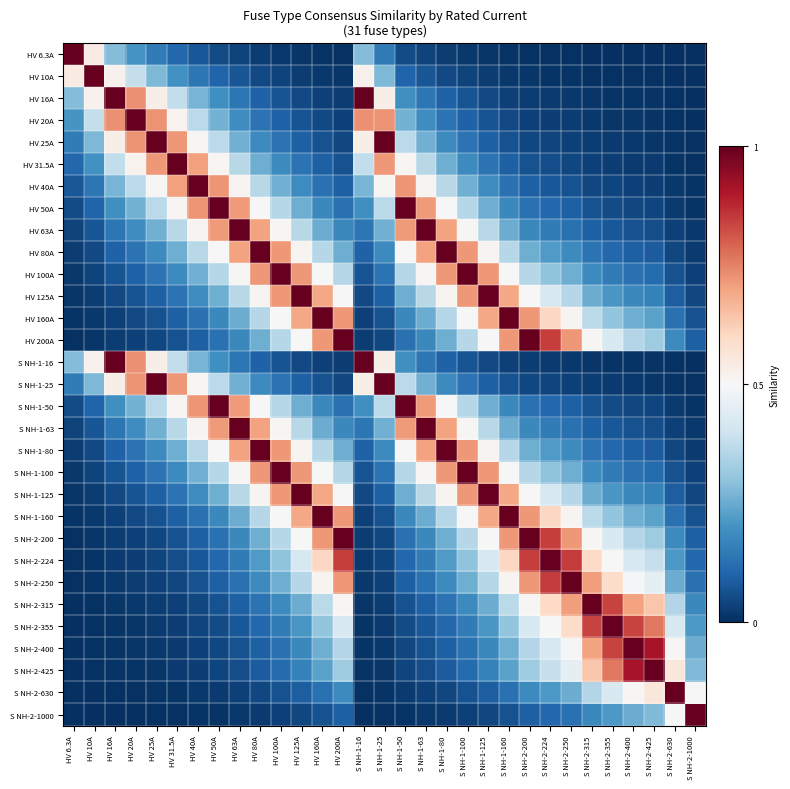

Reading left to right, list all the values displayed in this chart.

HV 6.3A: HV 6.3A=1.0	HV 10A=0.5	HV 16A=0.3	HV 20A=0.2	HV 25A=0.1	HV 31.5A=0.1	HV 40A=0.1	HV 50A=0.1	HV 63A=0.0	HV 80A=0.0	HV 100A=0.0	HV 125A=0.0	HV 160A=0.0	HV 200A=0.0	S NH-1-16=0.3	S NH-1-25=0.1	S NH-1-50=0.1	S NH-1-63=0.0	S NH-1-80=0.0	S NH-1-100=0.0	S NH-1-125=0.0	S NH-1-160=0.0	S NH-2-200=0.0	S NH-2-224=0.0	S NH-2-250=0.0	S NH-2-315=0.0	S NH-2-355=0.0	S NH-2-400=0.0	S NH-2-425=0.0	S NH-2-630=0.0	S NH-2-1000=0.0
HV 10A: HV 6.3A=0.5	HV 10A=1.0	HV 16A=0.5	HV 20A=0.4	HV 25A=0.3	HV 31.5A=0.2	HV 40A=0.1	HV 50A=0.1	HV 63A=0.1	HV 80A=0.1	HV 100A=0.0	HV 125A=0.0	HV 160A=0.0	HV 200A=0.0	S NH-1-16=0.5	S NH-1-25=0.3	S NH-1-50=0.1	S NH-1-63=0.1	S NH-1-80=0.1	S NH-1-100=0.0	S NH-1-125=0.0	S NH-1-160=0.0	S NH-2-200=0.0	S NH-2-224=0.0	S NH-2-250=0.0	S NH-2-315=0.0	S NH-2-355=0.0	S NH-2-400=0.0	S NH-2-425=0.0	S NH-2-630=0.0	S NH-2-1000=0.0
HV 16A: HV 6.3A=0.3	HV 10A=0.5	HV 16A=1.0	HV 20A=0.7	HV 25A=0.5	HV 31.5A=0.4	HV 40A=0.3	HV 50A=0.2	HV 63A=0.1	HV 80A=0.1	HV 100A=0.1	HV 125A=0.0	HV 160A=0.0	HV 200A=0.0	S NH-1-16=1.0	S NH-1-25=0.5	S NH-1-50=0.2	S NH-1-63=0.1	S NH-1-80=0.1	S NH-1-100=0.1	S NH-1-125=0.0	S NH-1-160=0.0	S NH-2-200=0.0	S NH-2-224=0.0	S NH-2-250=0.0	S NH-2-315=0.0	S NH-2-355=0.0	S NH-2-400=0.0	S NH-2-425=0.0	S NH-2-630=0.0	S NH-2-1000=0.0
HV 20A: HV 6.3A=0.2	HV 10A=0.4	HV 16A=0.7	HV 20A=1.0	HV 25A=0.7	HV 31.5A=0.5	HV 40A=0.4	HV 50A=0.3	HV 63A=0.2	HV 80A=0.1	HV 100A=0.1	HV 125A=0.1	HV 160A=0.0	HV 200A=0.0	S NH-1-16=0.7	S NH-1-25=0.7	S NH-1-50=0.3	S NH-1-63=0.2	S NH-1-80=0.1	S NH-1-100=0.1	S NH-1-125=0.1	S NH-1-160=0.0	S NH-2-200=0.0	S NH-2-224=0.0	S NH-2-250=0.0	S NH-2-315=0.0	S NH-2-355=0.0	S NH-2-400=0.0	S NH-2-425=0.0	S NH-2-630=0.0	S NH-2-1000=0.0
HV 25A: HV 6.3A=0.1	HV 10A=0.3	HV 16A=0.5	HV 20A=0.7	HV 25A=1.0	HV 31.5A=0.7	HV 40A=0.5	HV 50A=0.4	HV 63A=0.3	HV 80A=0.2	HV 100A=0.1	HV 125A=0.1	HV 160A=0.1	HV 200A=0.0	S NH-1-16=0.5	S NH-1-25=1.0	S NH-1-50=0.4	S NH-1-63=0.3	S NH-1-80=0.2	S NH-1-100=0.1	S NH-1-125=0.1	S NH-1-160=0.1	S NH-2-200=0.0	S NH-2-224=0.0	S NH-2-250=0.0	S NH-2-315=0.0	S NH-2-355=0.0	S NH-2-400=0.0	S NH-2-425=0.0	S NH-2-630=0.0	S NH-2-1000=0.0
HV 31.5A: HV 6.3A=0.1	HV 10A=0.2	HV 16A=0.4	HV 20A=0.5	HV 25A=0.7	HV 31.5A=1.0	HV 40A=0.7	HV 50A=0.5	HV 63A=0.4	HV 80A=0.3	HV 100A=0.2	HV 125A=0.1	HV 160A=0.1	HV 200A=0.1	S NH-1-16=0.4	S NH-1-25=0.7	S NH-1-50=0.5	S NH-1-63=0.4	S NH-1-80=0.3	S NH-1-100=0.2	S NH-1-125=0.1	S NH-1-160=0.1	S NH-2-200=0.1	S NH-2-224=0.1	S NH-2-250=0.0	S NH-2-315=0.0	S NH-2-355=0.0	S NH-2-400=0.0	S NH-2-425=0.0	S NH-2-630=0.0	S NH-2-1000=0.0
HV 40A: HV 6.3A=0.1	HV 10A=0.1	HV 16A=0.3	HV 20A=0.4	HV 25A=0.5	HV 31.5A=0.7	HV 40A=1.0	HV 50A=0.7	HV 63A=0.5	HV 80A=0.4	HV 100A=0.3	HV 125A=0.2	HV 160A=0.1	HV 200A=0.1	S NH-1-16=0.3	S NH-1-25=0.5	S NH-1-50=0.7	S NH-1-63=0.5	S NH-1-80=0.4	S NH-1-100=0.3	S NH-1-125=0.2	S NH-1-160=0.1	S NH-2-200=0.1	S NH-2-224=0.1	S NH-2-250=0.1	S NH-2-315=0.0	S NH-2-355=0.0	S NH-2-400=0.0	S NH-2-425=0.0	S NH-2-630=0.0	S NH-2-1000=0.0
HV 50A: HV 6.3A=0.1	HV 10A=0.1	HV 16A=0.2	HV 20A=0.3	HV 25A=0.4	HV 31.5A=0.5	HV 40A=0.7	HV 50A=1.0	HV 63A=0.7	HV 80A=0.5	HV 100A=0.4	HV 125A=0.3	HV 160A=0.2	HV 200A=0.1	S NH-1-16=0.2	S NH-1-25=0.4	S NH-1-50=1.0	S NH-1-63=0.7	S NH-1-80=0.5	S NH-1-100=0.4	S NH-1-125=0.3	S NH-1-160=0.2	S NH-2-200=0.1	S NH-2-224=0.1	S NH-2-250=0.1	S NH-2-315=0.1	S NH-2-355=0.1	S NH-2-400=0.0	S NH-2-425=0.0	S NH-2-630=0.0	S NH-2-1000=0.0
HV 63A: HV 6.3A=0.0	HV 10A=0.1	HV 16A=0.1	HV 20A=0.2	HV 25A=0.3	HV 31.5A=0.4	HV 40A=0.5	HV 50A=0.7	HV 63A=1.0	HV 80A=0.7	HV 100A=0.5	HV 125A=0.4	HV 160A=0.3	HV 200A=0.2	S NH-1-16=0.1	S NH-1-25=0.3	S NH-1-50=0.7	S NH-1-63=1.0	S NH-1-80=0.7	S NH-1-100=0.5	S NH-1-125=0.4	S NH-1-160=0.3	S NH-2-200=0.2	S NH-2-224=0.2	S NH-2-250=0.1	S NH-2-315=0.1	S NH-2-355=0.1	S NH-2-400=0.1	S NH-2-425=0.1	S NH-2-630=0.0	S NH-2-1000=0.0
HV 80A: HV 6.3A=0.0	HV 10A=0.1	HV 16A=0.1	HV 20A=0.1	HV 25A=0.2	HV 31.5A=0.3	HV 40A=0.4	HV 50A=0.5	HV 63A=0.7	HV 80A=1.0	HV 100A=0.7	HV 125A=0.5	HV 160A=0.4	HV 200A=0.3	S NH-1-16=0.1	S NH-1-25=0.2	S NH-1-50=0.5	S NH-1-63=0.7	S NH-1-80=1.0	S NH-1-100=0.7	S NH-1-125=0.5	S NH-1-160=0.4	S NH-2-200=0.3	S NH-2-224=0.2	S NH-2-250=0.2	S NH-2-315=0.1	S NH-2-355=0.1	S NH-2-400=0.1	S NH-2-425=0.1	S NH-2-630=0.0	S NH-2-1000=0.0
HV 100A: HV 6.3A=0.0	HV 10A=0.0	HV 16A=0.1	HV 20A=0.1	HV 25A=0.1	HV 31.5A=0.2	HV 40A=0.3	HV 50A=0.4	HV 63A=0.5	HV 80A=0.7	HV 100A=1.0	HV 125A=0.7	HV 160A=0.5	HV 200A=0.4	S NH-1-16=0.1	S NH-1-25=0.1	S NH-1-50=0.4	S NH-1-63=0.5	S NH-1-80=0.7	S NH-1-100=1.0	S NH-1-125=0.7	S NH-1-160=0.5	S NH-2-200=0.4	S NH-2-224=0.3	S NH-2-250=0.3	S NH-2-315=0.2	S NH-2-355=0.2	S NH-2-400=0.1	S NH-2-425=0.1	S NH-2-630=0.1	S NH-2-1000=0.0
HV 125A: HV 6.3A=0.0	HV 10A=0.0	HV 16A=0.0	HV 20A=0.1	HV 25A=0.1	HV 31.5A=0.1	HV 40A=0.2	HV 50A=0.3	HV 63A=0.4	HV 80A=0.5	HV 100A=0.7	HV 125A=1.0	HV 160A=0.7	HV 200A=0.5	S NH-1-16=0.0	S NH-1-25=0.1	S NH-1-50=0.3	S NH-1-63=0.4	S NH-1-80=0.5	S NH-1-100=0.7	S NH-1-125=1.0	S NH-1-160=0.7	S NH-2-200=0.5	S NH-2-224=0.4	S NH-2-250=0.4	S NH-2-315=0.3	S NH-2-355=0.2	S NH-2-400=0.2	S NH-2-425=0.2	S NH-2-630=0.1	S NH-2-1000=0.0
HV 160A: HV 6.3A=0.0	HV 10A=0.0	HV 16A=0.0	HV 20A=0.0	HV 25A=0.1	HV 31.5A=0.1	HV 40A=0.1	HV 50A=0.2	HV 63A=0.3	HV 80A=0.4	HV 100A=0.5	HV 125A=0.7	HV 160A=1.0	HV 200A=0.7	S NH-1-16=0.0	S NH-1-25=0.1	S NH-1-50=0.2	S NH-1-63=0.3	S NH-1-80=0.4	S NH-1-100=0.5	S NH-1-125=0.7	S NH-1-160=1.0	S NH-2-200=0.7	S NH-2-224=0.6	S NH-2-250=0.5	S NH-2-315=0.4	S NH-2-355=0.3	S NH-2-400=0.3	S NH-2-425=0.2	S NH-2-630=0.1	S NH-2-1000=0.1
HV 200A: HV 6.3A=0.0	HV 10A=0.0	HV 16A=0.0	HV 20A=0.0	HV 25A=0.0	HV 31.5A=0.1	HV 40A=0.1	HV 50A=0.1	HV 63A=0.2	HV 80A=0.3	HV 100A=0.4	HV 125A=0.5	HV 160A=0.7	HV 200A=1.0	S NH-1-16=0.0	S NH-1-25=0.0	S NH-1-50=0.1	S NH-1-63=0.2	S NH-1-80=0.3	S NH-1-100=0.4	S NH-1-125=0.5	S NH-1-160=0.7	S NH-2-200=1.0	S NH-2-224=0.8	S NH-2-250=0.7	S NH-2-315=0.5	S NH-2-355=0.4	S NH-2-400=0.4	S NH-2-425=0.3	S NH-2-630=0.2	S NH-2-1000=0.1
S NH-1-16: HV 6.3A=0.3	HV 10A=0.5	HV 16A=1.0	HV 20A=0.7	HV 25A=0.5	HV 31.5A=0.4	HV 40A=0.3	HV 50A=0.2	HV 63A=0.1	HV 80A=0.1	HV 100A=0.1	HV 125A=0.0	HV 160A=0.0	HV 200A=0.0	S NH-1-16=1.0	S NH-1-25=0.5	S NH-1-50=0.2	S NH-1-63=0.1	S NH-1-80=0.1	S NH-1-100=0.1	S NH-1-125=0.0	S NH-1-160=0.0	S NH-2-200=0.0	S NH-2-224=0.0	S NH-2-250=0.0	S NH-2-315=0.0	S NH-2-355=0.0	S NH-2-400=0.0	S NH-2-425=0.0	S NH-2-630=0.0	S NH-2-1000=0.0
S NH-1-25: HV 6.3A=0.1	HV 10A=0.3	HV 16A=0.5	HV 20A=0.7	HV 25A=1.0	HV 31.5A=0.7	HV 40A=0.5	HV 50A=0.4	HV 63A=0.3	HV 80A=0.2	HV 100A=0.1	HV 125A=0.1	HV 160A=0.1	HV 200A=0.0	S NH-1-16=0.5	S NH-1-25=1.0	S NH-1-50=0.4	S NH-1-63=0.3	S NH-1-80=0.2	S NH-1-100=0.1	S NH-1-125=0.1	S NH-1-160=0.1	S NH-2-200=0.0	S NH-2-224=0.0	S NH-2-250=0.0	S NH-2-315=0.0	S NH-2-355=0.0	S NH-2-400=0.0	S NH-2-425=0.0	S NH-2-630=0.0	S NH-2-1000=0.0
S NH-1-50: HV 6.3A=0.1	HV 10A=0.1	HV 16A=0.2	HV 20A=0.3	HV 25A=0.4	HV 31.5A=0.5	HV 40A=0.7	HV 50A=1.0	HV 63A=0.7	HV 80A=0.5	HV 100A=0.4	HV 125A=0.3	HV 160A=0.2	HV 200A=0.1	S NH-1-16=0.2	S NH-1-25=0.4	S NH-1-50=1.0	S NH-1-63=0.7	S NH-1-80=0.5	S NH-1-100=0.4	S NH-1-125=0.3	S NH-1-160=0.2	S NH-2-200=0.1	S NH-2-224=0.1	S NH-2-250=0.1	S NH-2-315=0.1	S NH-2-355=0.1	S NH-2-400=0.0	S NH-2-425=0.0	S NH-2-630=0.0	S NH-2-1000=0.0
S NH-1-63: HV 6.3A=0.0	HV 10A=0.1	HV 16A=0.1	HV 20A=0.2	HV 25A=0.3	HV 31.5A=0.4	HV 40A=0.5	HV 50A=0.7	HV 63A=1.0	HV 80A=0.7	HV 100A=0.5	HV 125A=0.4	HV 160A=0.3	HV 200A=0.2	S NH-1-16=0.1	S NH-1-25=0.3	S NH-1-50=0.7	S NH-1-63=1.0	S NH-1-80=0.7	S NH-1-100=0.5	S NH-1-125=0.4	S NH-1-160=0.3	S NH-2-200=0.2	S NH-2-224=0.2	S NH-2-250=0.1	S NH-2-315=0.1	S NH-2-355=0.1	S NH-2-400=0.1	S NH-2-425=0.1	S NH-2-630=0.0	S NH-2-1000=0.0
S NH-1-80: HV 6.3A=0.0	HV 10A=0.1	HV 16A=0.1	HV 20A=0.1	HV 25A=0.2	HV 31.5A=0.3	HV 40A=0.4	HV 50A=0.5	HV 63A=0.7	HV 80A=1.0	HV 100A=0.7	HV 125A=0.5	HV 160A=0.4	HV 200A=0.3	S NH-1-16=0.1	S NH-1-25=0.2	S NH-1-50=0.5	S NH-1-63=0.7	S NH-1-80=1.0	S NH-1-100=0.7	S NH-1-125=0.5	S NH-1-160=0.4	S NH-2-200=0.3	S NH-2-224=0.2	S NH-2-250=0.2	S NH-2-315=0.1	S NH-2-355=0.1	S NH-2-400=0.1	S NH-2-425=0.1	S NH-2-630=0.0	S NH-2-1000=0.0
S NH-1-100: HV 6.3A=0.0	HV 10A=0.0	HV 16A=0.1	HV 20A=0.1	HV 25A=0.1	HV 31.5A=0.2	HV 40A=0.3	HV 50A=0.4	HV 63A=0.5	HV 80A=0.7	HV 100A=1.0	HV 125A=0.7	HV 160A=0.5	HV 200A=0.4	S NH-1-16=0.1	S NH-1-25=0.1	S NH-1-50=0.4	S NH-1-63=0.5	S NH-1-80=0.7	S NH-1-100=1.0	S NH-1-125=0.7	S NH-1-160=0.5	S NH-2-200=0.4	S NH-2-224=0.3	S NH-2-250=0.3	S NH-2-315=0.2	S NH-2-355=0.2	S NH-2-400=0.1	S NH-2-425=0.1	S NH-2-630=0.1	S NH-2-1000=0.0
S NH-1-125: HV 6.3A=0.0	HV 10A=0.0	HV 16A=0.0	HV 20A=0.1	HV 25A=0.1	HV 31.5A=0.1	HV 40A=0.2	HV 50A=0.3	HV 63A=0.4	HV 80A=0.5	HV 100A=0.7	HV 125A=1.0	HV 160A=0.7	HV 200A=0.5	S NH-1-16=0.0	S NH-1-25=0.1	S NH-1-50=0.3	S NH-1-63=0.4	S NH-1-80=0.5	S NH-1-100=0.7	S NH-1-125=1.0	S NH-1-160=0.7	S NH-2-200=0.5	S NH-2-224=0.4	S NH-2-250=0.4	S NH-2-315=0.3	S NH-2-355=0.2	S NH-2-400=0.2	S NH-2-425=0.2	S NH-2-630=0.1	S NH-2-1000=0.0
S NH-1-160: HV 6.3A=0.0	HV 10A=0.0	HV 16A=0.0	HV 20A=0.0	HV 25A=0.1	HV 31.5A=0.1	HV 40A=0.1	HV 50A=0.2	HV 63A=0.3	HV 80A=0.4	HV 100A=0.5	HV 125A=0.7	HV 160A=1.0	HV 200A=0.7	S NH-1-16=0.0	S NH-1-25=0.1	S NH-1-50=0.2	S NH-1-63=0.3	S NH-1-80=0.4	S NH-1-100=0.5	S NH-1-125=0.7	S NH-1-160=1.0	S NH-2-200=0.7	S NH-2-224=0.6	S NH-2-250=0.5	S NH-2-315=0.4	S NH-2-355=0.3	S NH-2-400=0.3	S NH-2-425=0.2	S NH-2-630=0.1	S NH-2-1000=0.1
S NH-2-200: HV 6.3A=0.0	HV 10A=0.0	HV 16A=0.0	HV 20A=0.0	HV 25A=0.0	HV 31.5A=0.1	HV 40A=0.1	HV 50A=0.1	HV 63A=0.2	HV 80A=0.3	HV 100A=0.4	HV 125A=0.5	HV 160A=0.7	HV 200A=1.0	S NH-1-16=0.0	S NH-1-25=0.0	S NH-1-50=0.1	S NH-1-63=0.2	S NH-1-80=0.3	S NH-1-100=0.4	S NH-1-125=0.5	S NH-1-160=0.7	S NH-2-200=1.0	S NH-2-224=0.8	S NH-2-250=0.7	S NH-2-315=0.5	S NH-2-355=0.4	S NH-2-400=0.4	S NH-2-425=0.3	S NH-2-630=0.2	S NH-2-1000=0.1
S NH-2-224: HV 6.3A=0.0	HV 10A=0.0	HV 16A=0.0	HV 20A=0.0	HV 25A=0.0	HV 31.5A=0.1	HV 40A=0.1	HV 50A=0.1	HV 63A=0.2	HV 80A=0.2	HV 100A=0.3	HV 125A=0.4	HV 160A=0.6	HV 200A=0.8	S NH-1-16=0.0	S NH-1-25=0.0	S NH-1-50=0.1	S NH-1-63=0.2	S NH-1-80=0.2	S NH-1-100=0.3	S NH-1-125=0.4	S NH-1-160=0.6	S NH-2-200=0.8	S NH-2-224=1.0	S NH-2-250=0.8	S NH-2-315=0.6	S NH-2-355=0.5	S NH-2-400=0.4	S NH-2-425=0.4	S NH-2-630=0.2	S NH-2-1000=0.1
S NH-2-250: HV 6.3A=0.0	HV 10A=0.0	HV 16A=0.0	HV 20A=0.0	HV 25A=0.0	HV 31.5A=0.0	HV 40A=0.1	HV 50A=0.1	HV 63A=0.1	HV 80A=0.2	HV 100A=0.3	HV 125A=0.4	HV 160A=0.5	HV 200A=0.7	S NH-1-16=0.0	S NH-1-25=0.0	S NH-1-50=0.1	S NH-1-63=0.1	S NH-1-80=0.2	S NH-1-100=0.3	S NH-1-125=0.4	S NH-1-160=0.5	S NH-2-200=0.7	S NH-2-224=0.8	S NH-2-250=1.0	S NH-2-315=0.7	S NH-2-355=0.6	S NH-2-400=0.5	S NH-2-425=0.5	S NH-2-630=0.3	S NH-2-1000=0.1
S NH-2-315: HV 6.3A=0.0	HV 10A=0.0	HV 16A=0.0	HV 20A=0.0	HV 25A=0.0	HV 31.5A=0.0	HV 40A=0.0	HV 50A=0.1	HV 63A=0.1	HV 80A=0.1	HV 100A=0.2	HV 125A=0.3	HV 160A=0.4	HV 200A=0.5	S NH-1-16=0.0	S NH-1-25=0.0	S NH-1-50=0.1	S NH-1-63=0.1	S NH-1-80=0.1	S NH-1-100=0.2	S NH-1-125=0.3	S NH-1-160=0.4	S NH-2-200=0.5	S NH-2-224=0.6	S NH-2-250=0.7	S NH-2-315=1.0	S NH-2-355=0.8	S NH-2-400=0.7	S NH-2-425=0.6	S NH-2-630=0.4	S NH-2-1000=0.2
S NH-2-355: HV 6.3A=0.0	HV 10A=0.0	HV 16A=0.0	HV 20A=0.0	HV 25A=0.0	HV 31.5A=0.0	HV 40A=0.0	HV 50A=0.1	HV 63A=0.1	HV 80A=0.1	HV 100A=0.2	HV 125A=0.2	HV 160A=0.3	HV 200A=0.4	S NH-1-16=0.0	S NH-1-25=0.0	S NH-1-50=0.1	S NH-1-63=0.1	S NH-1-80=0.1	S NH-1-100=0.2	S NH-1-125=0.2	S NH-1-160=0.3	S NH-2-200=0.4	S NH-2-224=0.5	S NH-2-250=0.6	S NH-2-315=0.8	S NH-2-355=1.0	S NH-2-400=0.8	S NH-2-425=0.8	S NH-2-630=0.4	S NH-2-1000=0.2
S NH-2-400: HV 6.3A=0.0	HV 10A=0.0	HV 16A=0.0	HV 20A=0.0	HV 25A=0.0	HV 31.5A=0.0	HV 40A=0.0	HV 50A=0.0	HV 63A=0.1	HV 80A=0.1	HV 100A=0.1	HV 125A=0.2	HV 160A=0.3	HV 200A=0.4	S NH-1-16=0.0	S NH-1-25=0.0	S NH-1-50=0.0	S NH-1-63=0.1	S NH-1-80=0.1	S NH-1-100=0.1	S NH-1-125=0.2	S NH-1-160=0.3	S NH-2-200=0.4	S NH-2-224=0.4	S NH-2-250=0.5	S NH-2-315=0.7	S NH-2-355=0.8	S NH-2-400=1.0	S NH-2-425=0.9	S NH-2-630=0.5	S NH-2-1000=0.3
S NH-2-425: HV 6.3A=0.0	HV 10A=0.0	HV 16A=0.0	HV 20A=0.0	HV 25A=0.0	HV 31.5A=0.0	HV 40A=0.0	HV 50A=0.0	HV 63A=0.1	HV 80A=0.1	HV 100A=0.1	HV 125A=0.2	HV 160A=0.2	HV 200A=0.3	S NH-1-16=0.0	S NH-1-25=0.0	S NH-1-50=0.0	S NH-1-63=0.1	S NH-1-80=0.1	S NH-1-100=0.1	S NH-1-125=0.2	S NH-1-160=0.2	S NH-2-200=0.3	S NH-2-224=0.4	S NH-2-250=0.5	S NH-2-315=0.6	S NH-2-355=0.8	S NH-2-400=0.9	S NH-2-425=1.0	S NH-2-630=0.6	S NH-2-1000=0.3
S NH-2-630: HV 6.3A=0.0	HV 10A=0.0	HV 16A=0.0	HV 20A=0.0	HV 25A=0.0	HV 31.5A=0.0	HV 40A=0.0	HV 50A=0.0	HV 63A=0.0	HV 80A=0.0	HV 100A=0.1	HV 125A=0.1	HV 160A=0.1	HV 200A=0.2	S NH-1-16=0.0	S NH-1-25=0.0	S NH-1-50=0.0	S NH-1-63=0.0	S NH-1-80=0.0	S NH-1-100=0.1	S NH-1-125=0.1	S NH-1-160=0.1	S NH-2-200=0.2	S NH-2-224=0.2	S NH-2-250=0.3	S NH-2-315=0.4	S NH-2-355=0.4	S NH-2-400=0.5	S NH-2-425=0.6	S NH-2-630=1.0	S NH-2-1000=0.5
S NH-2-1000: HV 6.3A=0.0	HV 10A=0.0	HV 16A=0.0	HV 20A=0.0	HV 25A=0.0	HV 31.5A=0.0	HV 40A=0.0	HV 50A=0.0	HV 63A=0.0	HV 80A=0.0	HV 100A=0.0	HV 125A=0.0	HV 160A=0.1	HV 200A=0.1	S NH-1-16=0.0	S NH-1-25=0.0	S NH-1-50=0.0	S NH-1-63=0.0	S NH-1-80=0.0	S NH-1-100=0.0	S NH-1-125=0.0	S NH-1-160=0.1	S NH-2-200=0.1	S NH-2-224=0.1	S NH-2-250=0.1	S NH-2-315=0.2	S NH-2-355=0.2	S NH-2-400=0.3	S NH-2-425=0.3	S NH-2-630=0.5	S NH-2-1000=1.0